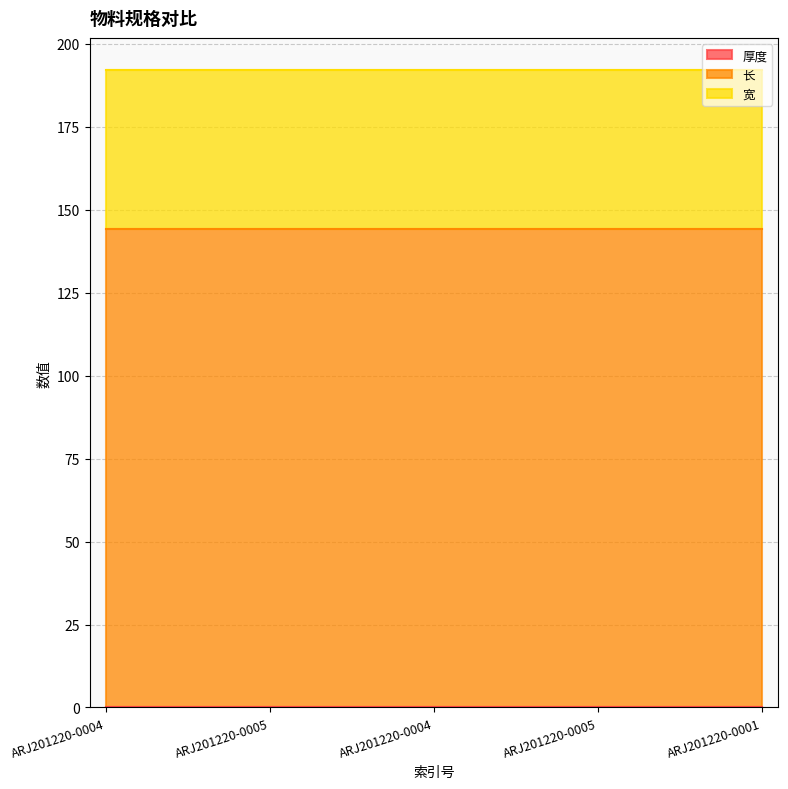

What is the value of the 宽 point at the 5th from the left?

48.0